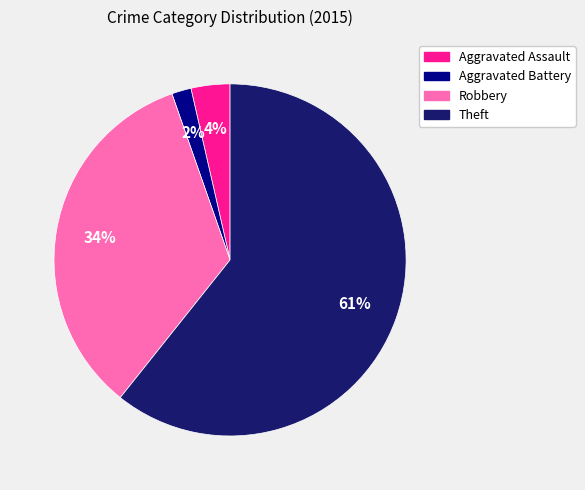

Does any single category account for the majority?

Yes